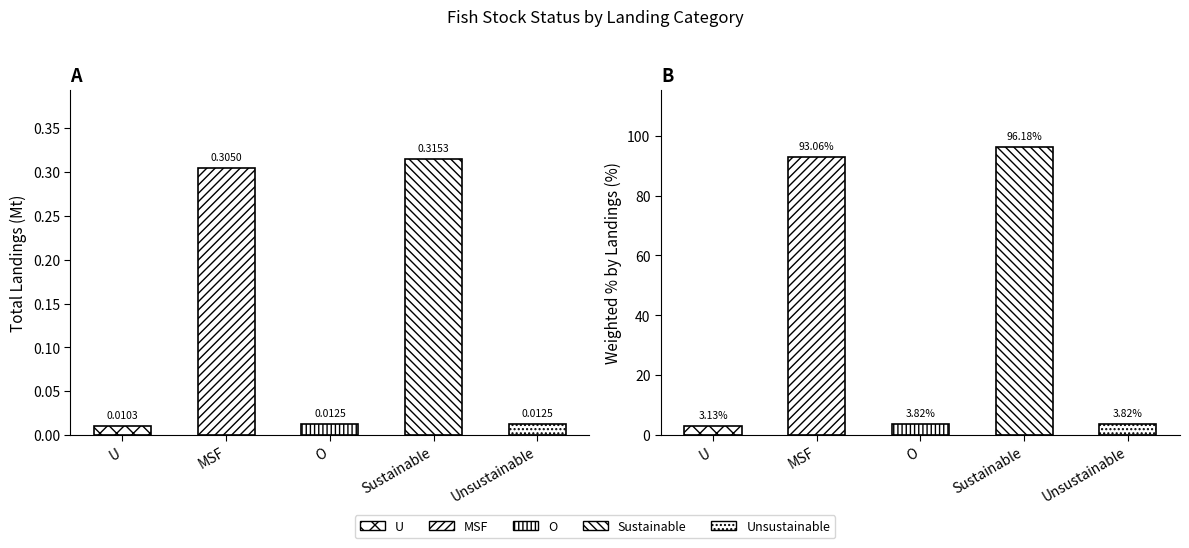

What is the sum of the Weighted % by Landings (%) values at MSF and Unsustainable?

96.9